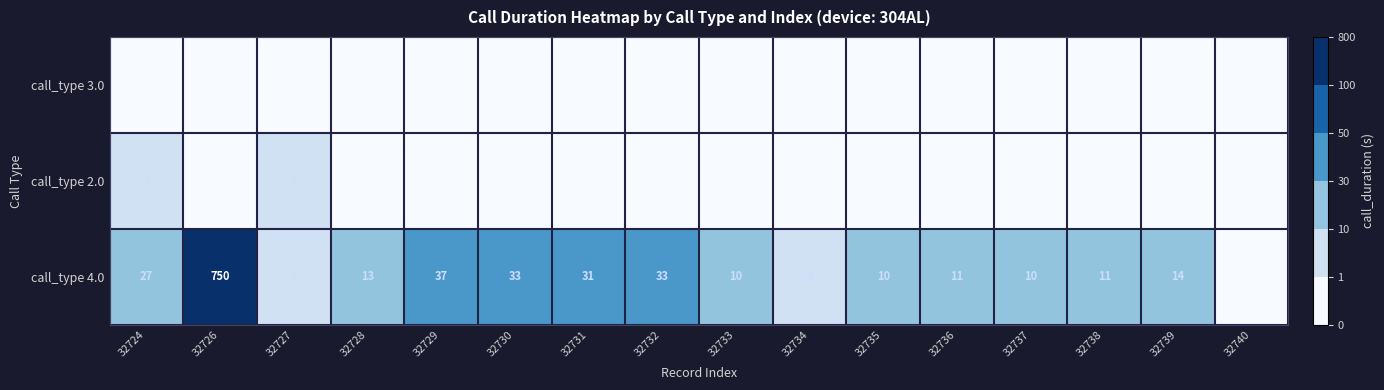

What is the difference between the call_type 4.0 values at 32724 and 32736?

16